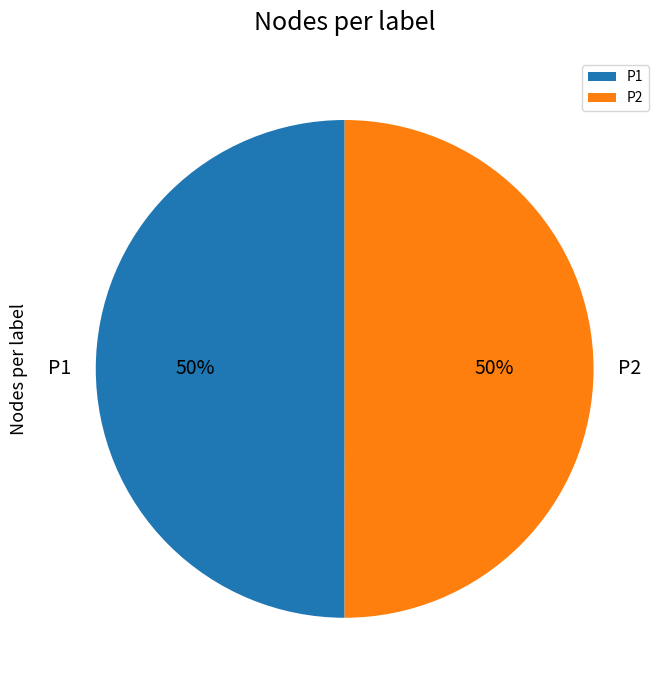

To the nearest percent, what percentage of the pie is P2?

50%